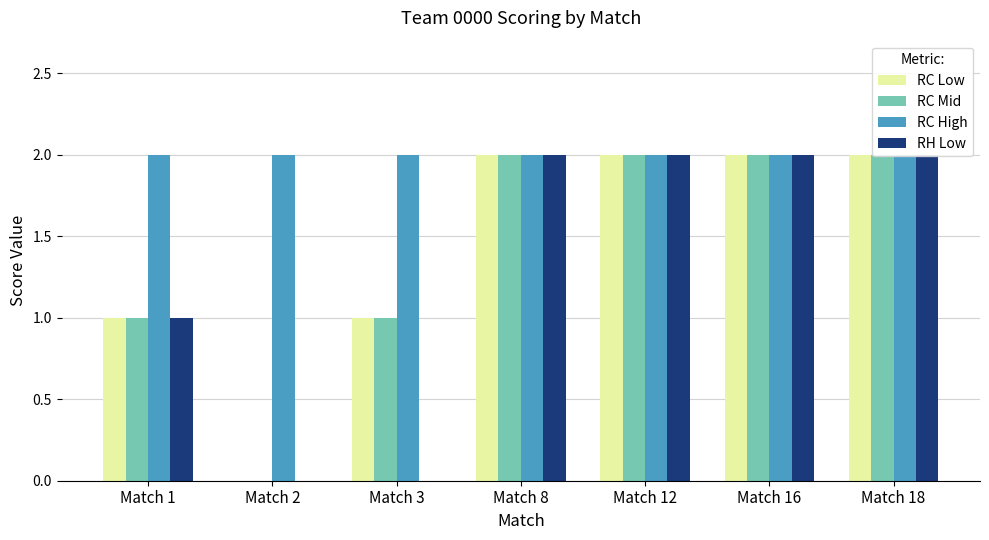

Count the RC Mid values in the range 1 to 2.

6